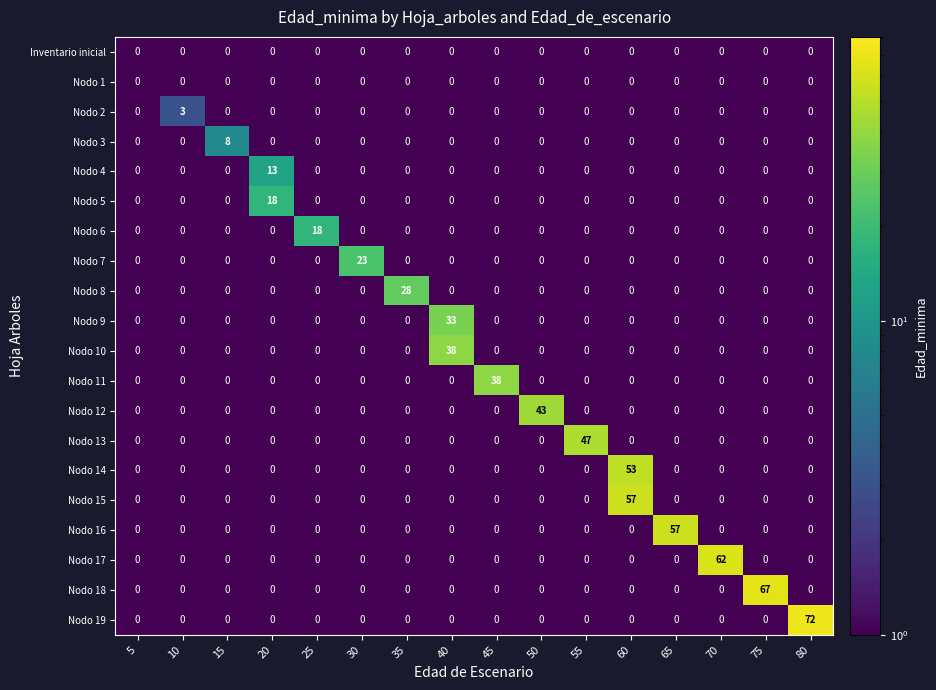

What is the difference between the maximum and minimum values in the Nodo 15 series?

57